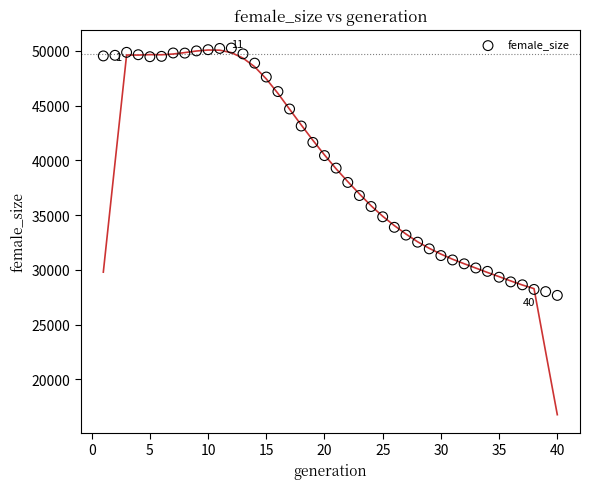

What is the range of Y values (max minus min)?

22578